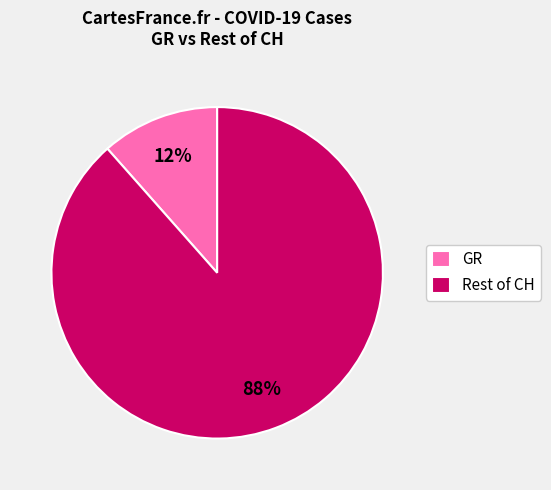

To the nearest percent, what is the average slice percentage?

50%